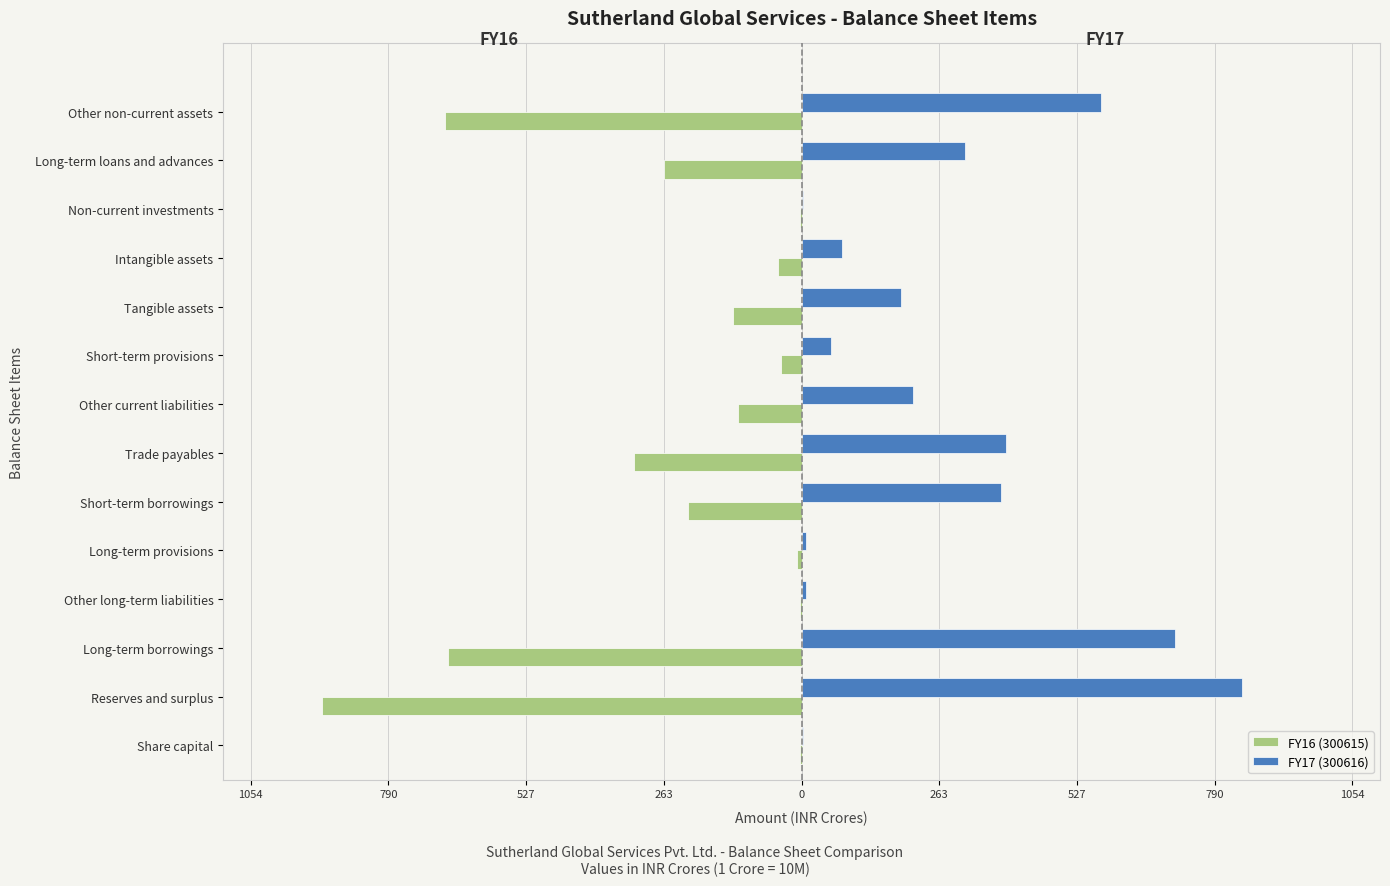

What are all the series names shown in the legend?

FY16 (300615), FY17 (300616)